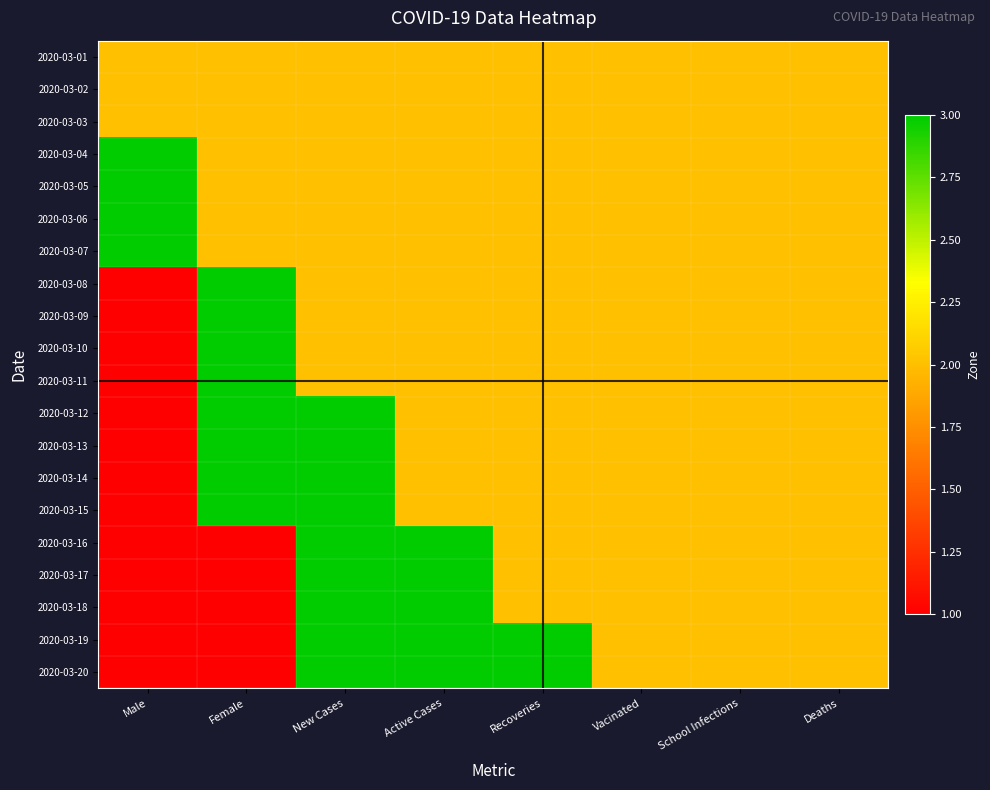

Count the number of categories in the chart.

8